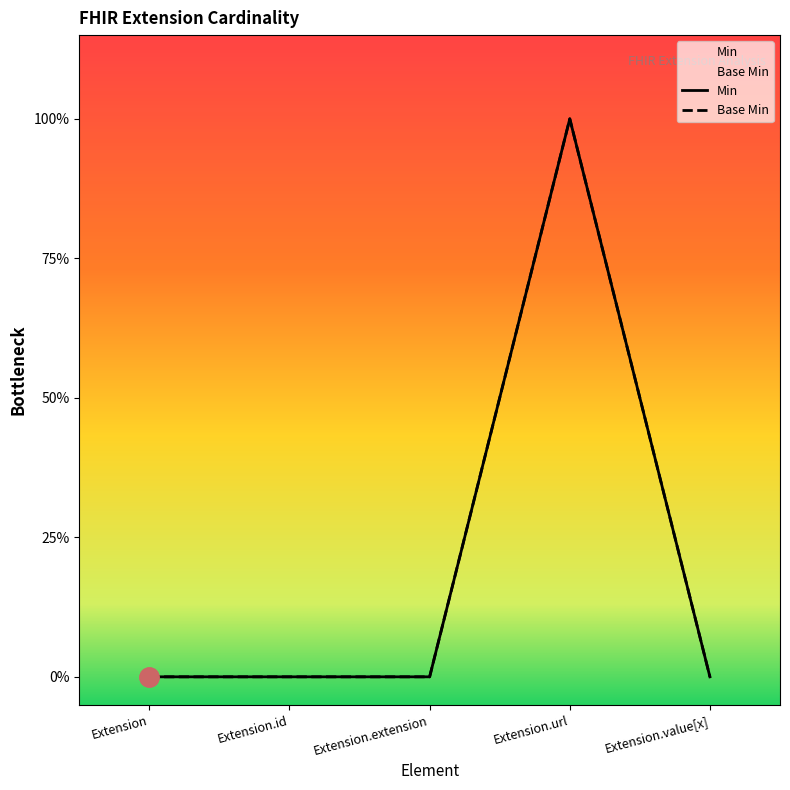

List the series in order of their peak value, lowest first.

Min, Base Min